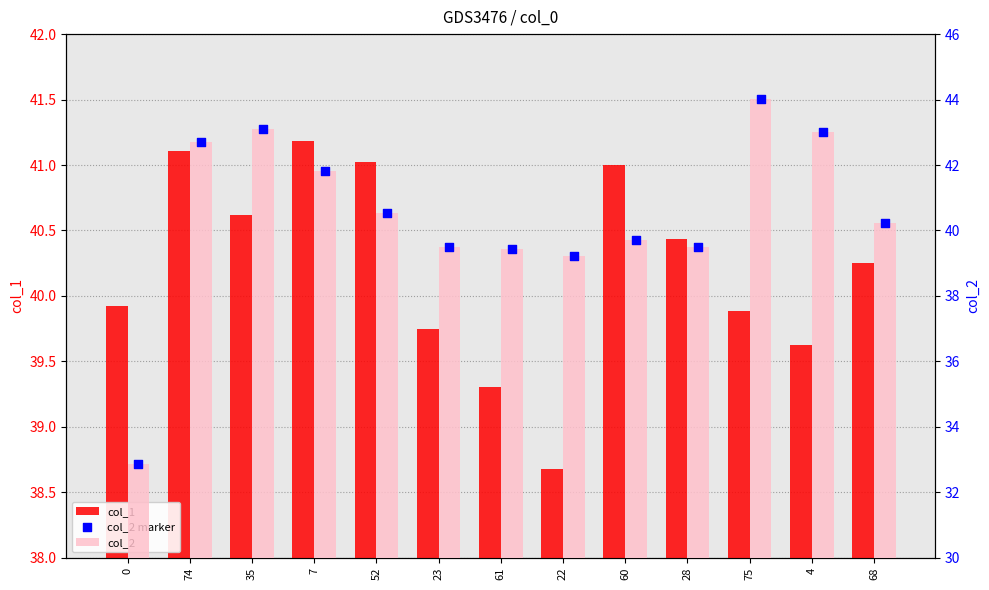

What are all the series names shown in the legend?

col_1, col_2, col_2 marker